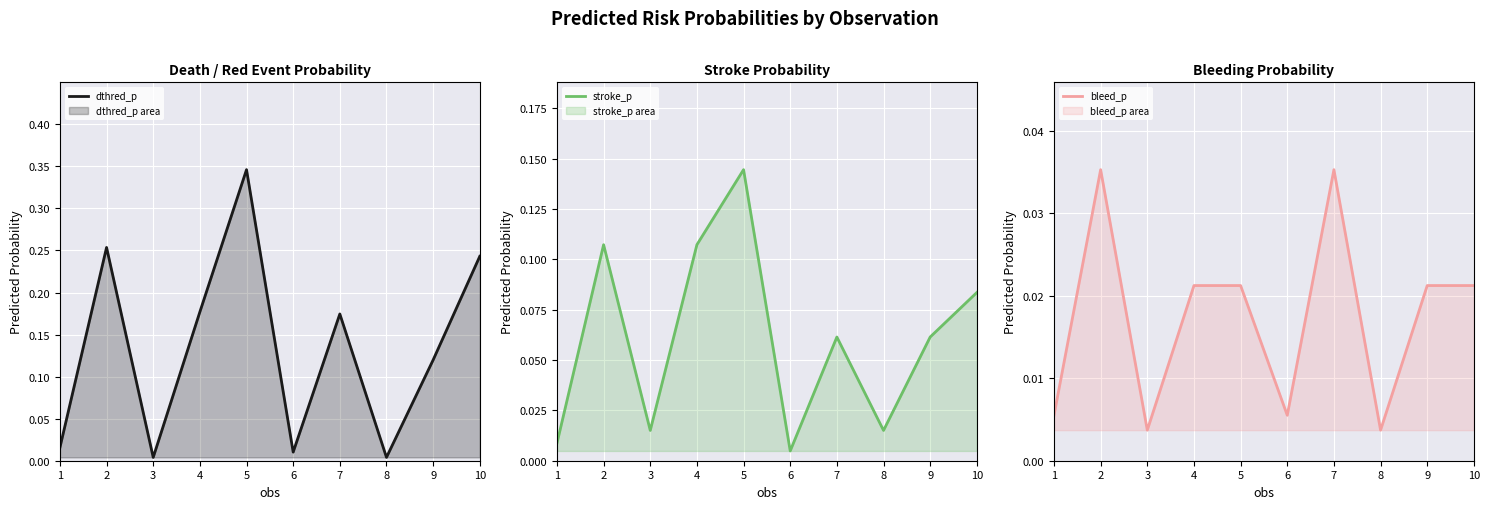

How many interior local peaks does the bleed_p series have?

2